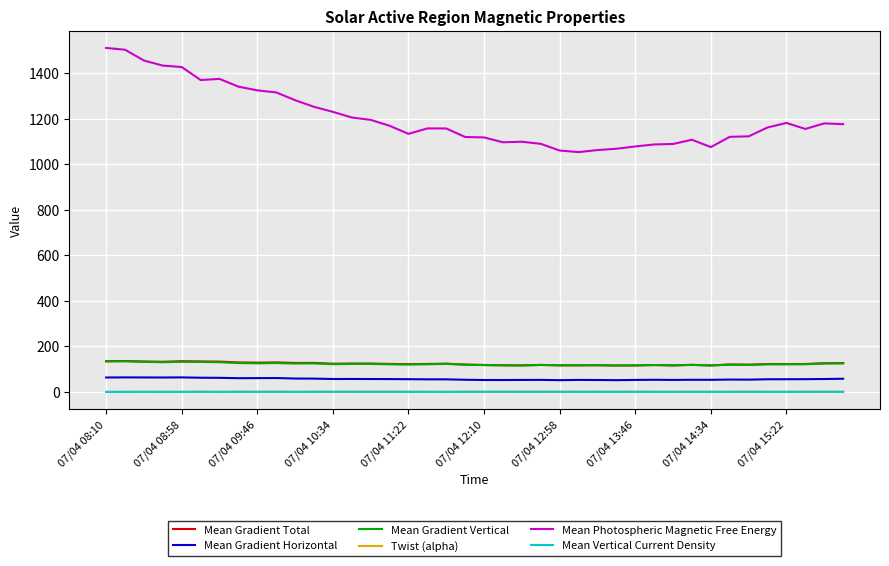

Which series has the largest range (max minus min)?

Mean Photospheric Magnetic Free Energy